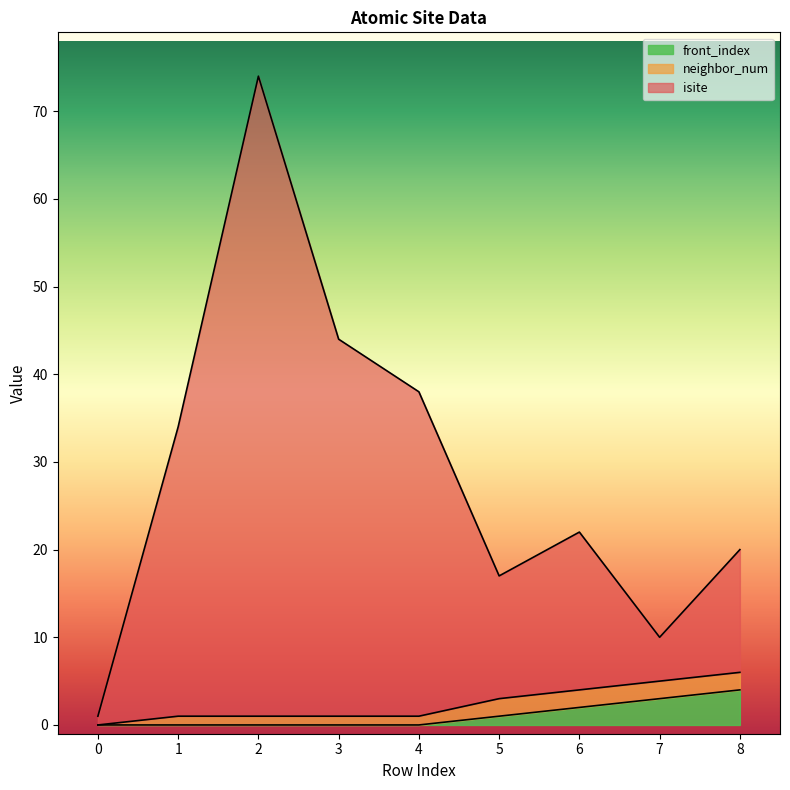

Is it true that front_index equals 1 at 6?

False